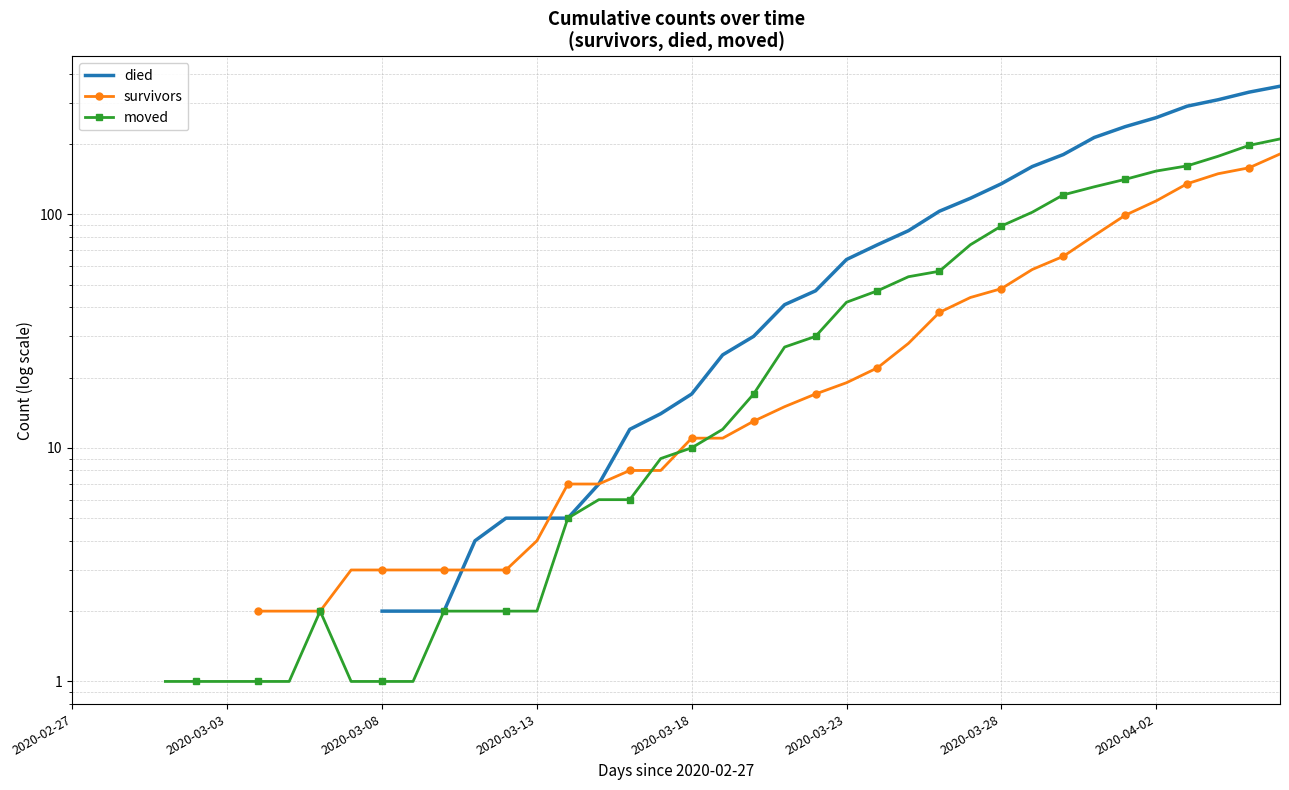

At 23, list the series in order from smallest to largest.

survivors, moved, died